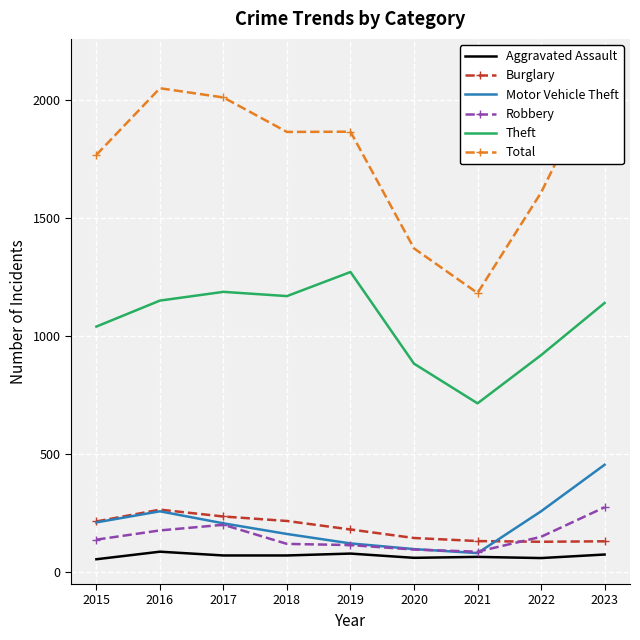

The value of Burglary at 2019 is 182. True or false?

True